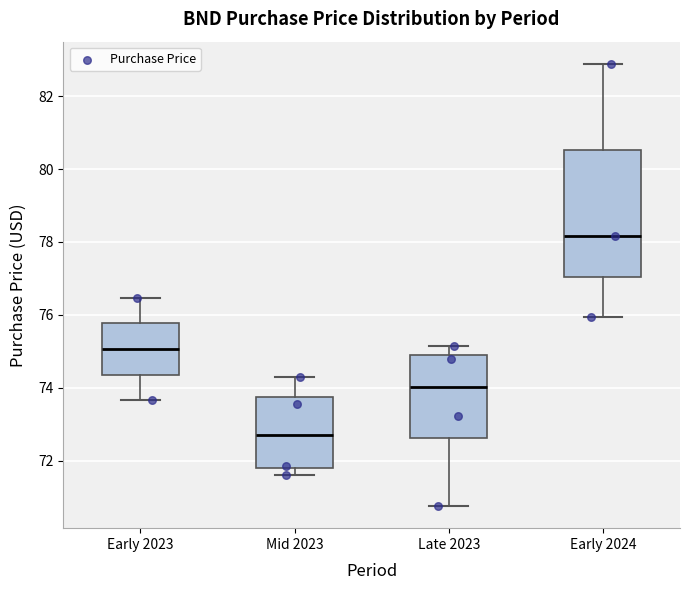

Where does the median line of the box for Early 2024 sit on the y-axis? The values are not printed on the chart, so give them approximately, as read against the axis.

78.2